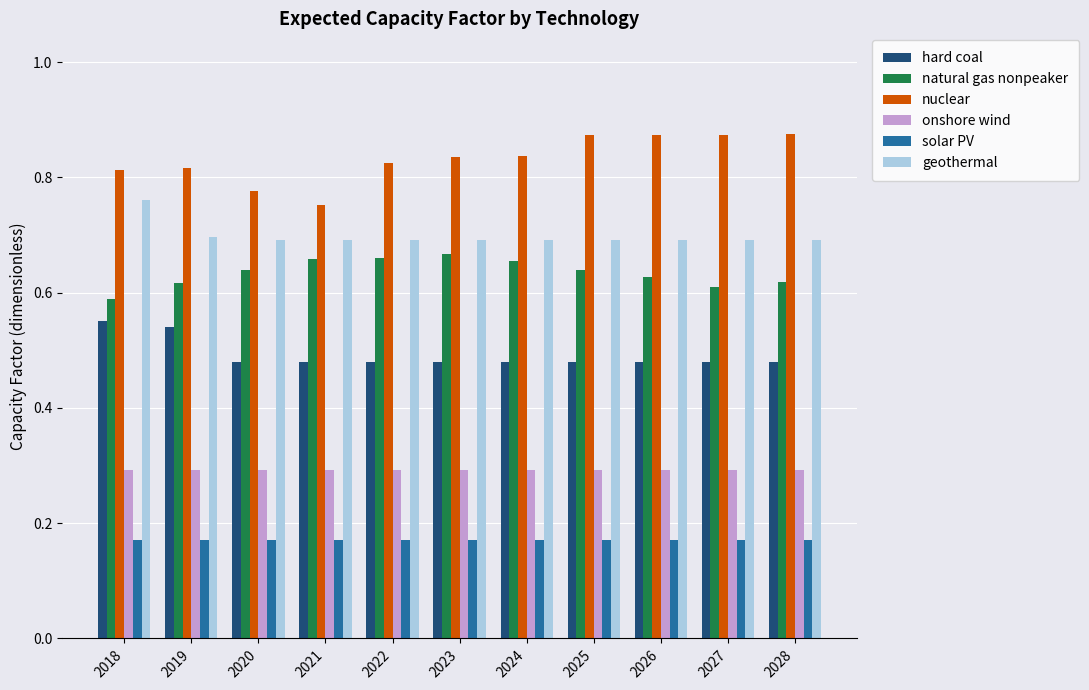

Count the nuclear values in the range 0 to 1.

11